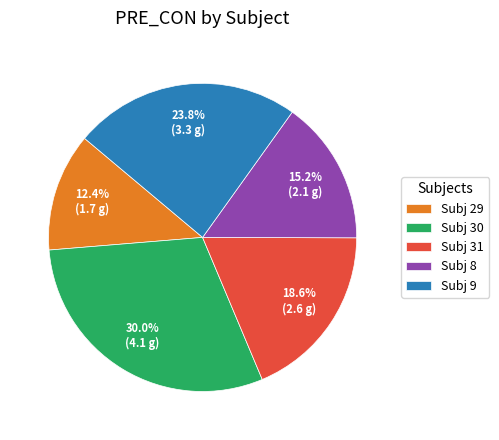

Is there a majority slice in this chart?

No